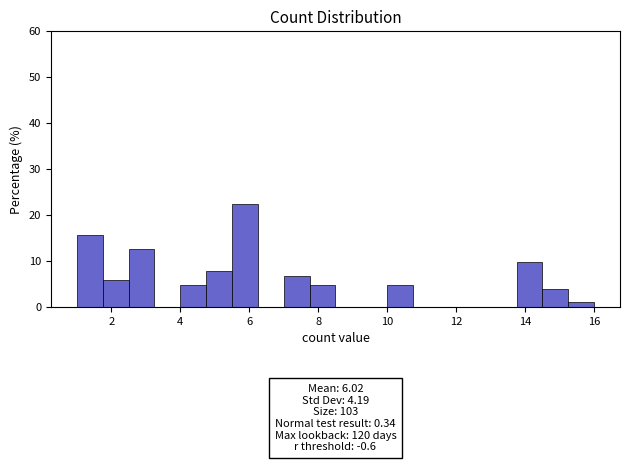

Around what value on the x-axis is the tallest bar? Give the approximate position of its centre, as read against the axis.

5.8